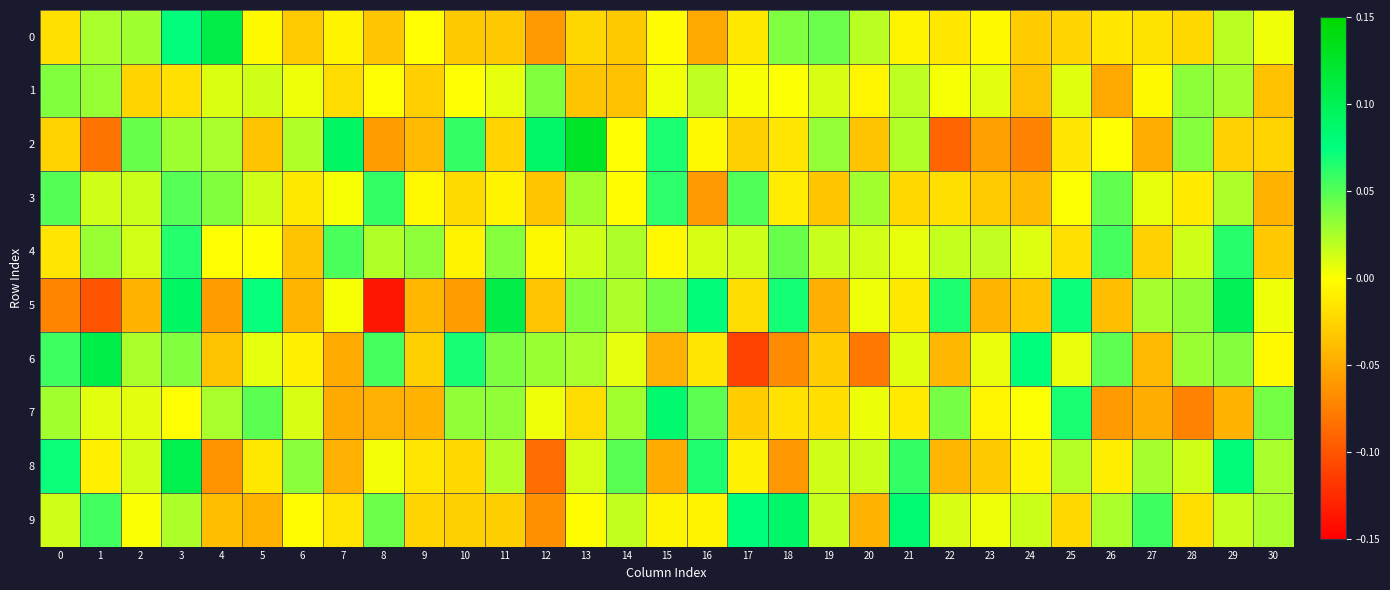

Which series has the largest range (max minus min)?

5